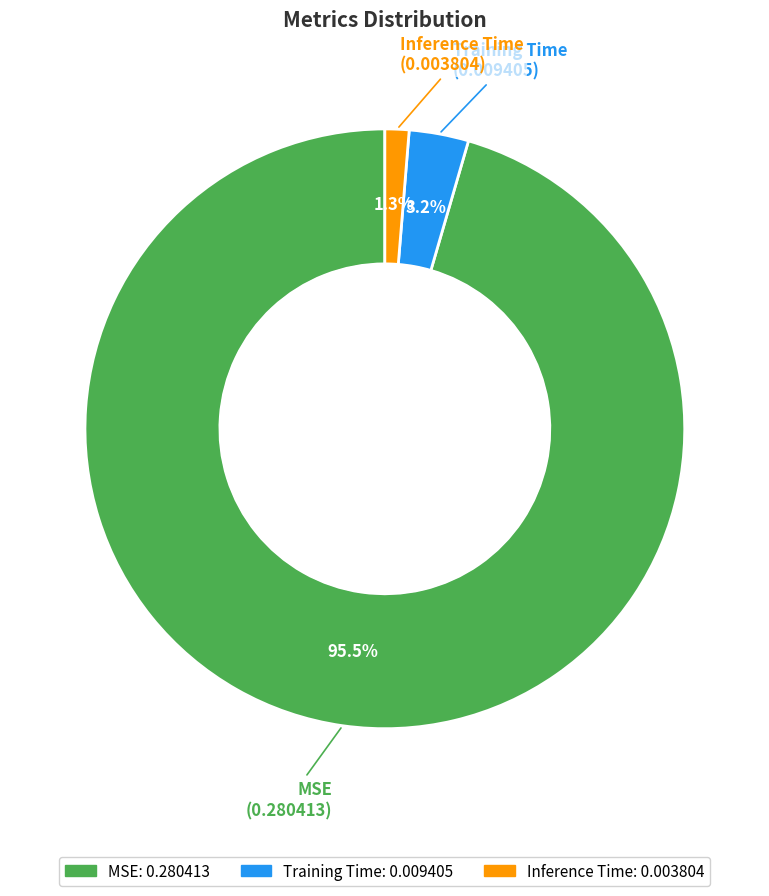

Which category has the biggest portion of the pie?

MSE